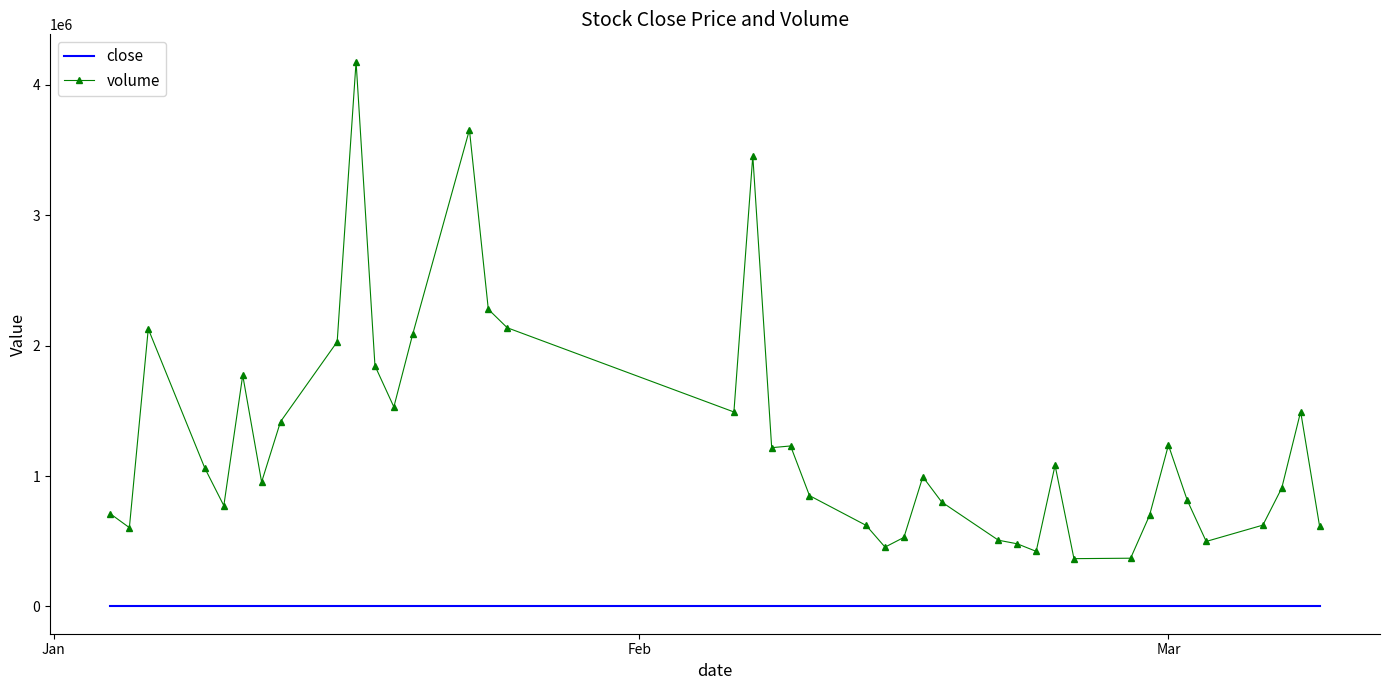

Which series has the widest spread of values?

volume